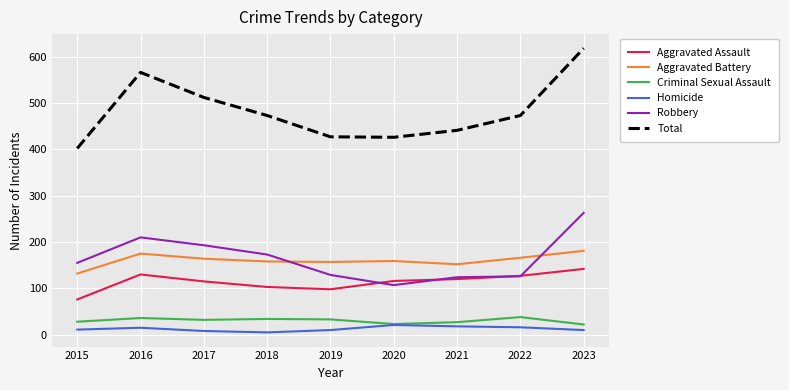

Is this an area chart (filled region under the line)?

No